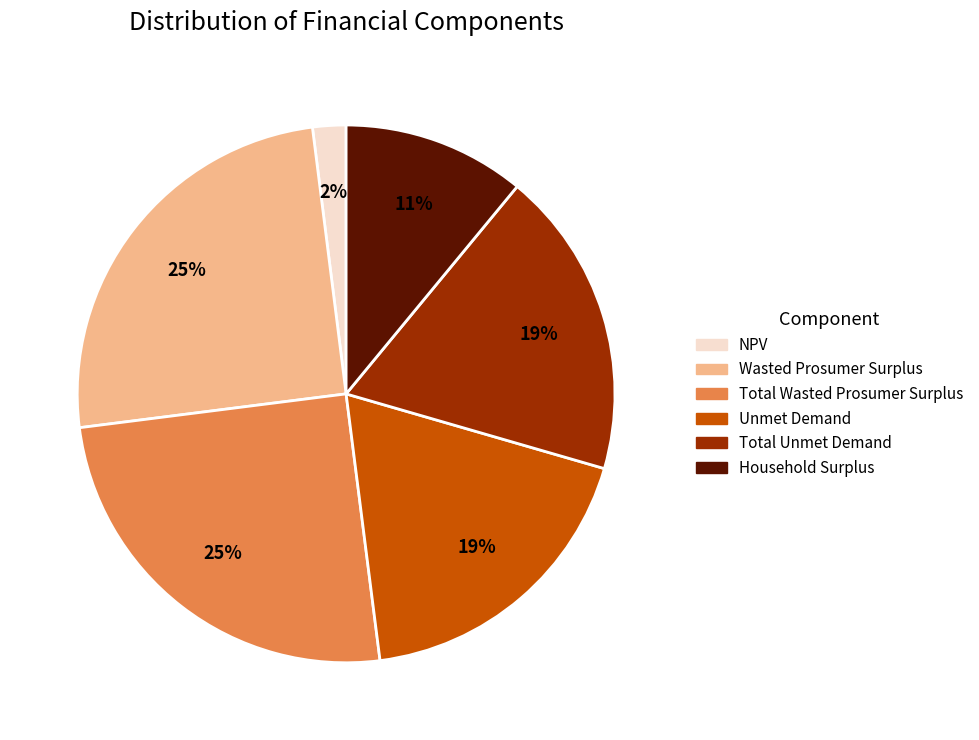

Combined, do Unmet Demand and Total Unmet Demand account for over 50%?

No